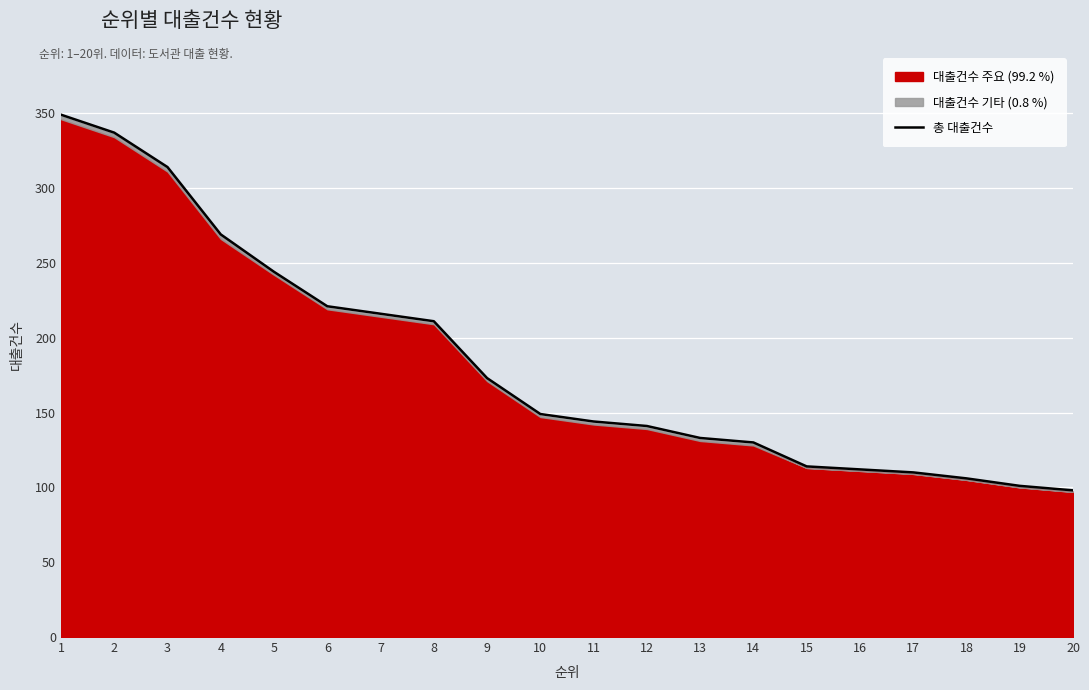

Rank the categories by value from lowest to highest.

20, 19, 18, 17, 16, 15, 14, 13, 12, 11, 10, 9, 8, 7, 6, 5, 4, 3, 2, 1